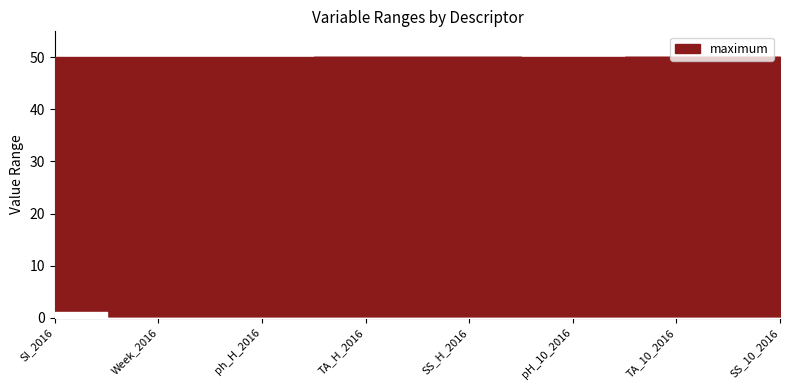

Rank the categories by value from highest to lowest.

TA_H_2016, SS_H_2016, TA_10_2016, SS_10_2016, ph_H_2016, pH_10_2016, SI_2016, Week_2016